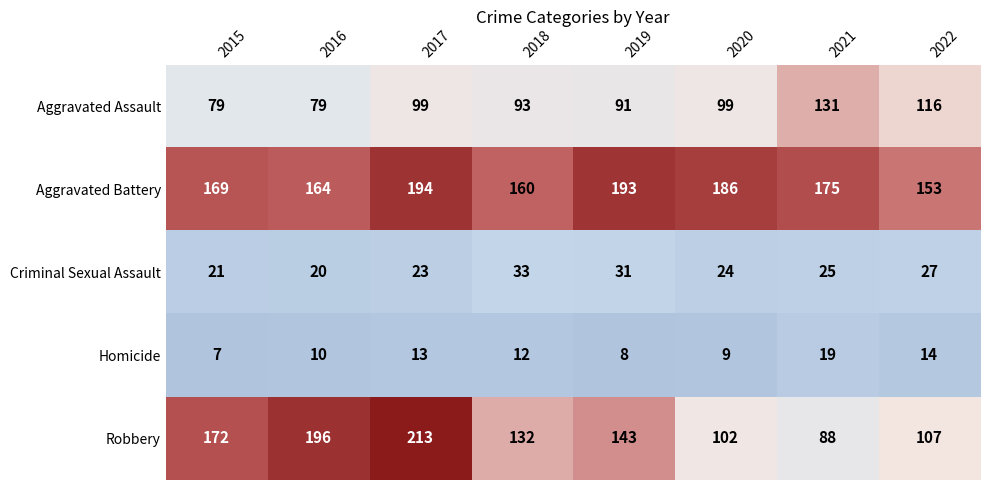

Which category has the highest value in the Criminal Sexual Assault series?

2018